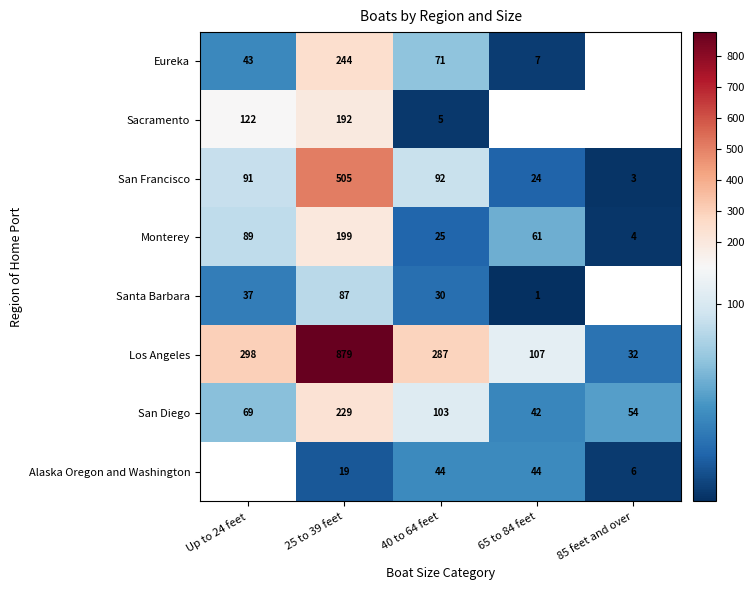

Is the value of Eureka at 65 to 84 feet greater than the value of San Diego at Up to 24 feet?

No